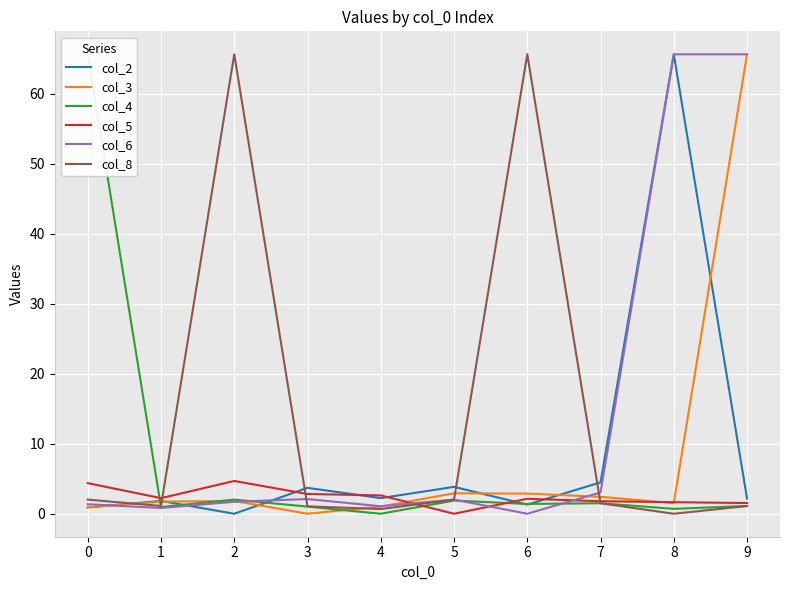

Where do col_8 and col_2 first cross each other?

0 and 1